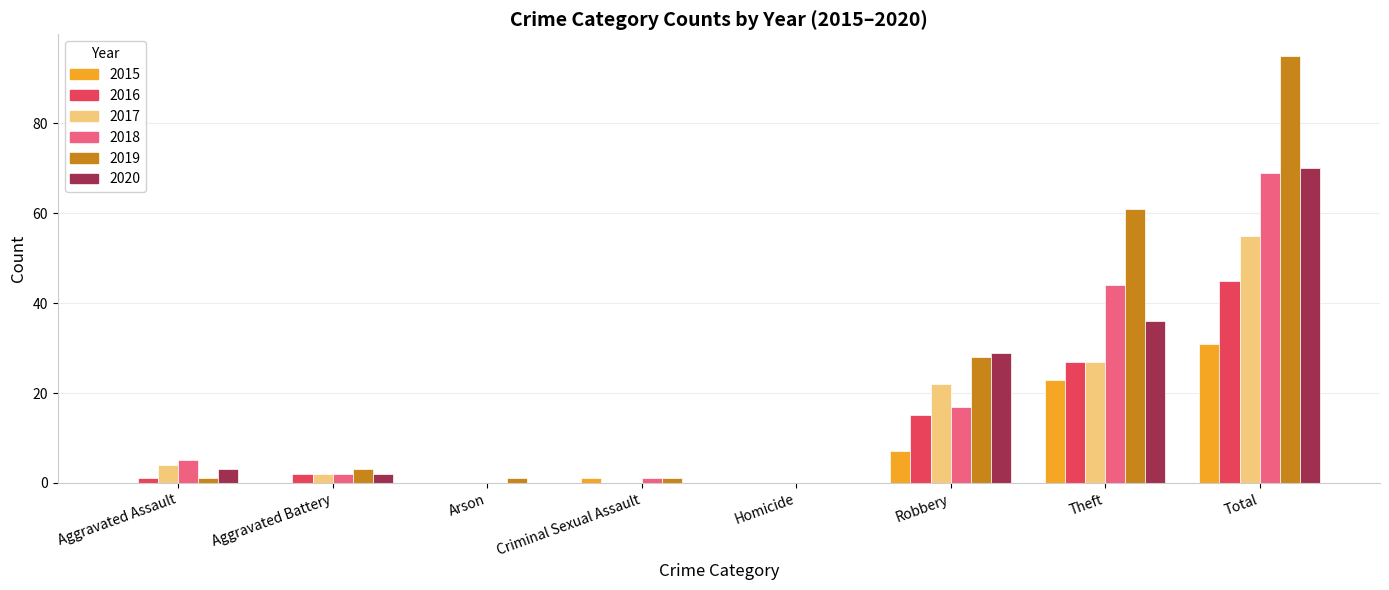

What are all the series names shown in the legend?

2015, 2016, 2017, 2018, 2019, 2020